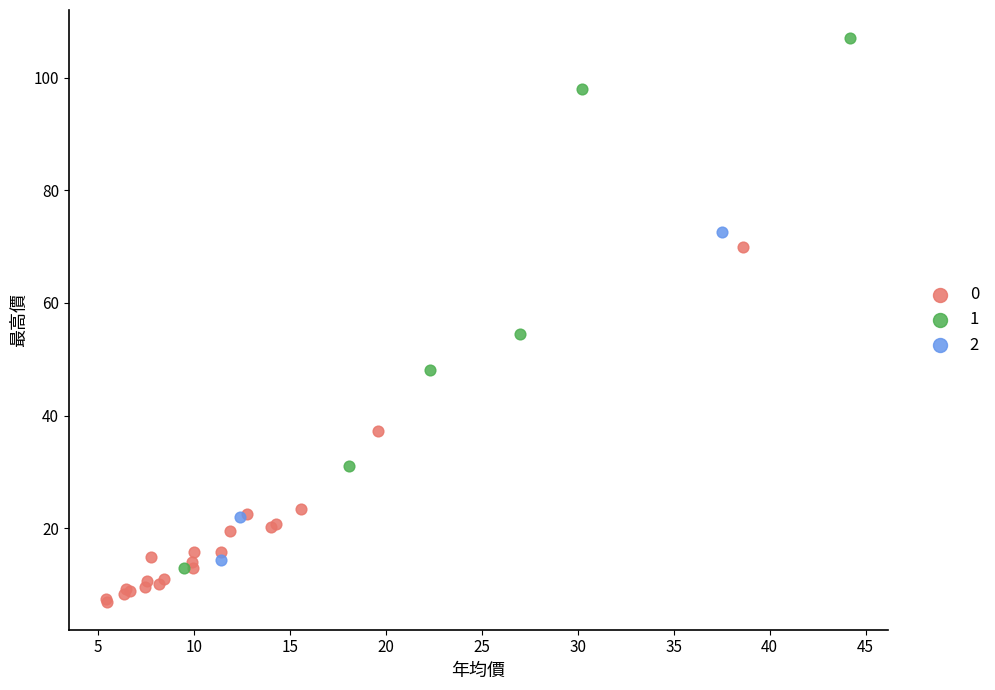

What are all the series names shown in the legend?

0, 1, 2